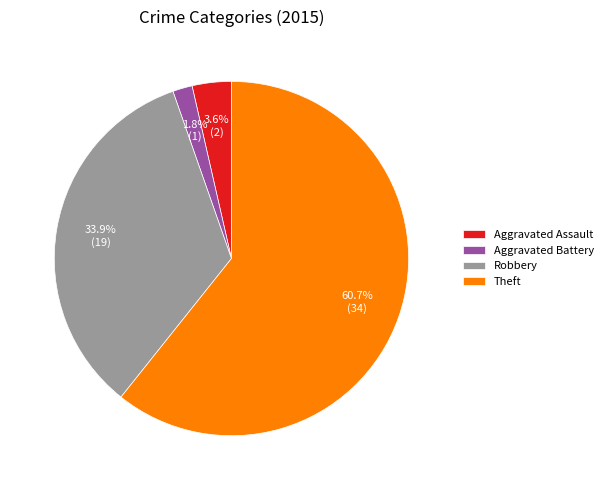

To the nearest percent, what is the difference between the largest and smallest slice percentages?

59%